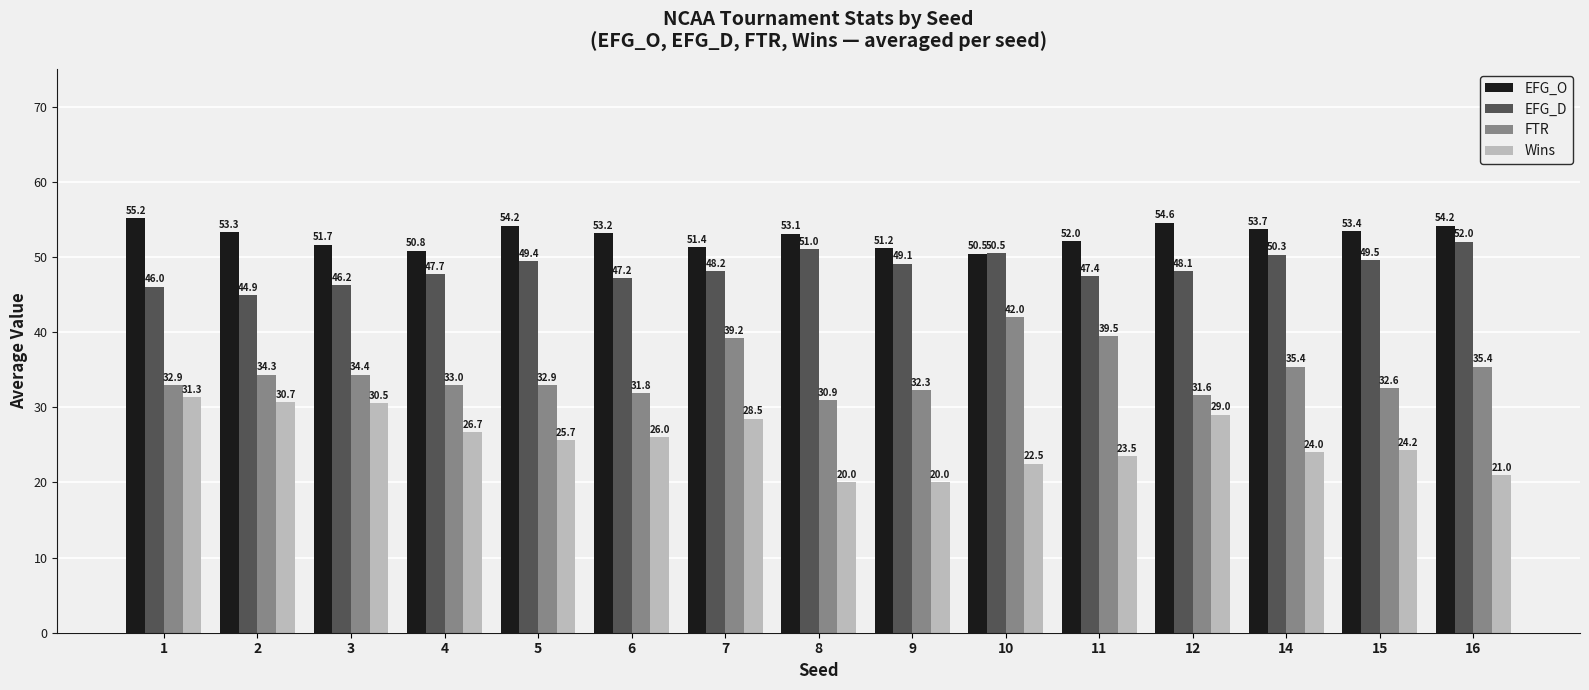

How many groups of bars are there?

15